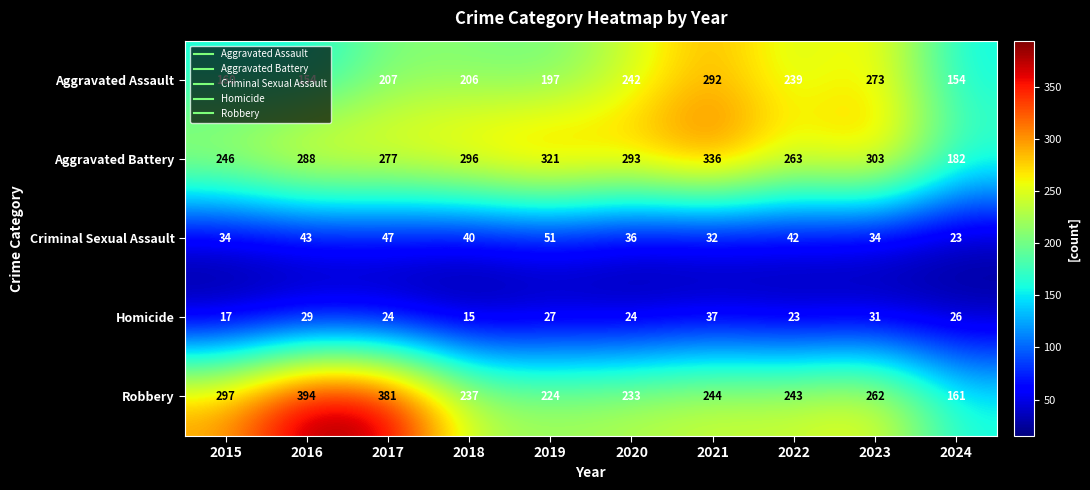

What is the difference between the maximum and minimum values in the Aggravated Battery series?

154